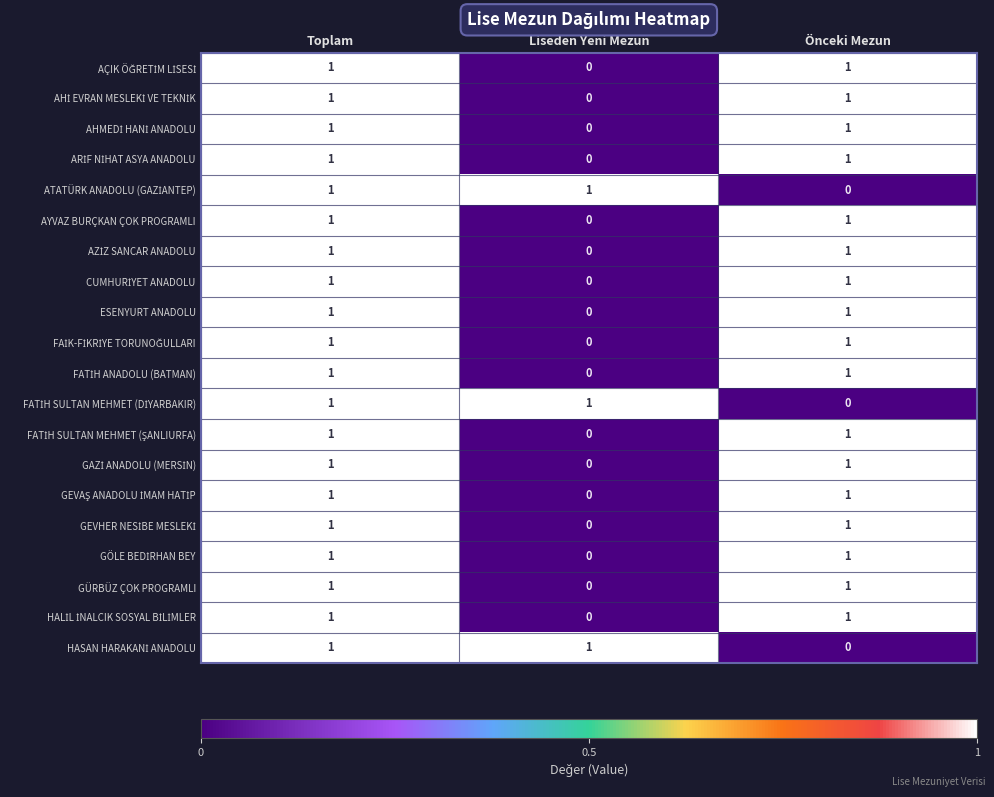

True or false: GÜRBÜZ ÇOK PROGRAMLI has a value of 0 at Liseden Yeni Mezun.

True